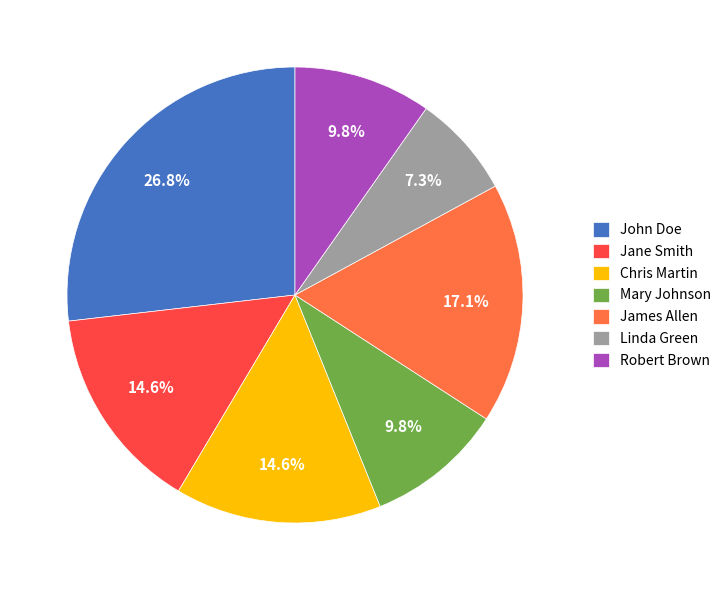

To the nearest percent, what is the difference between the largest and smallest slice percentages?

20%